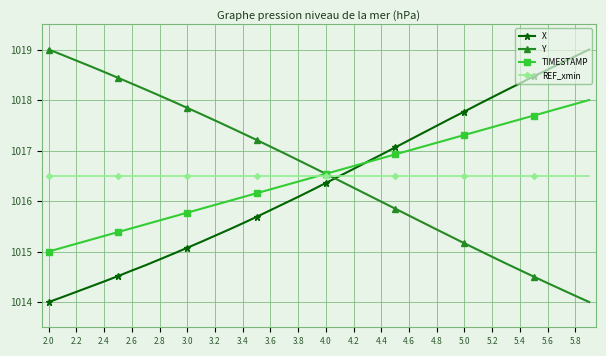

What is the highest value of the REF_xmin series?

1016.5